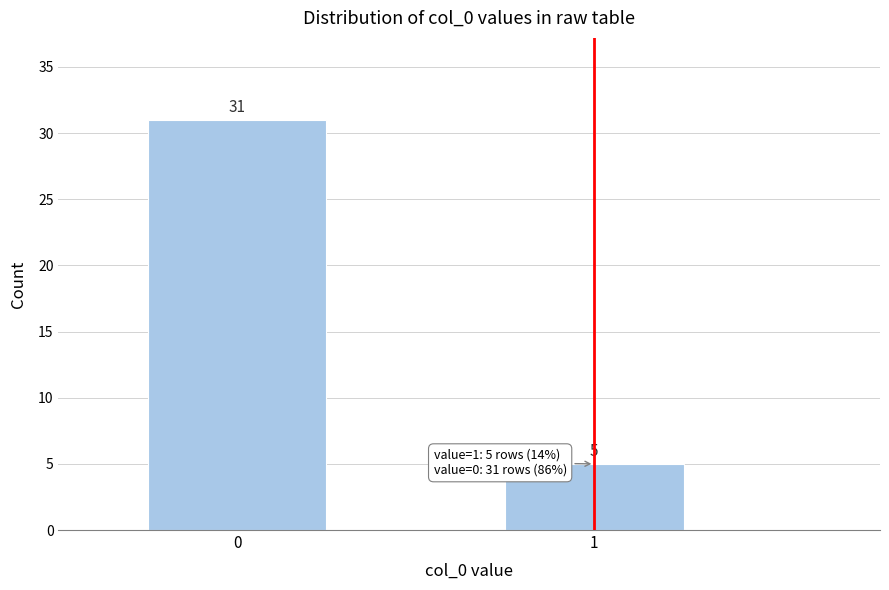

Reading left to right, what are all the values shown in this chart?

0=31	1=5